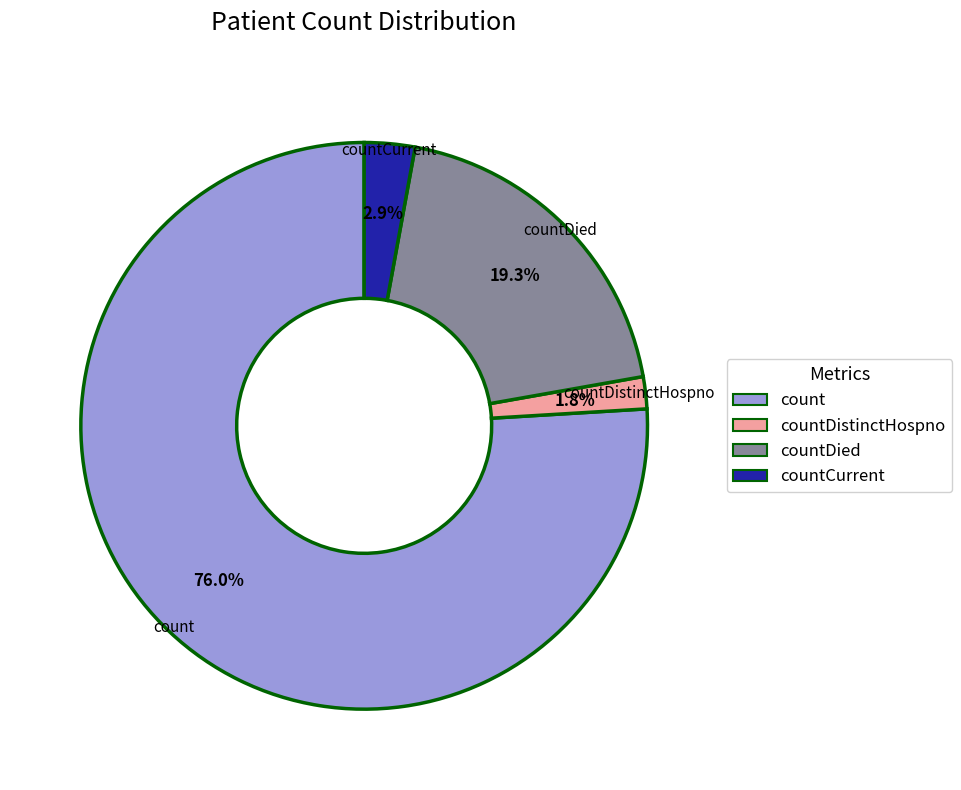

To the nearest percent, what is the difference between the largest and smallest slice percentages?

74%